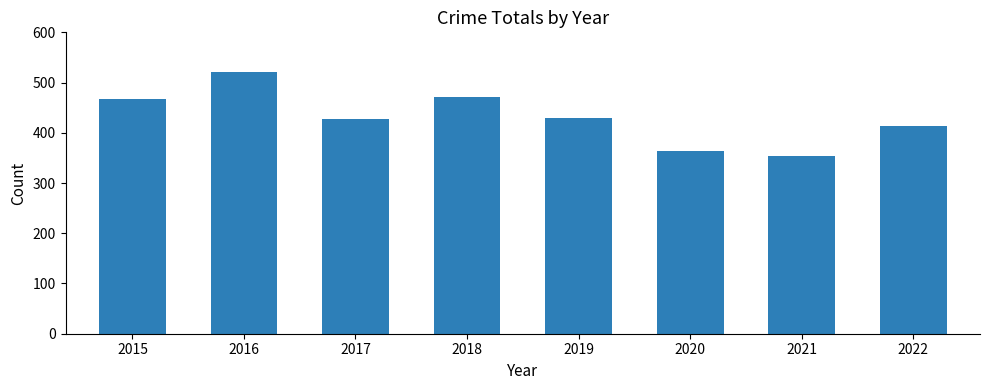

Which has a higher value, 2021 or 2018?

2018